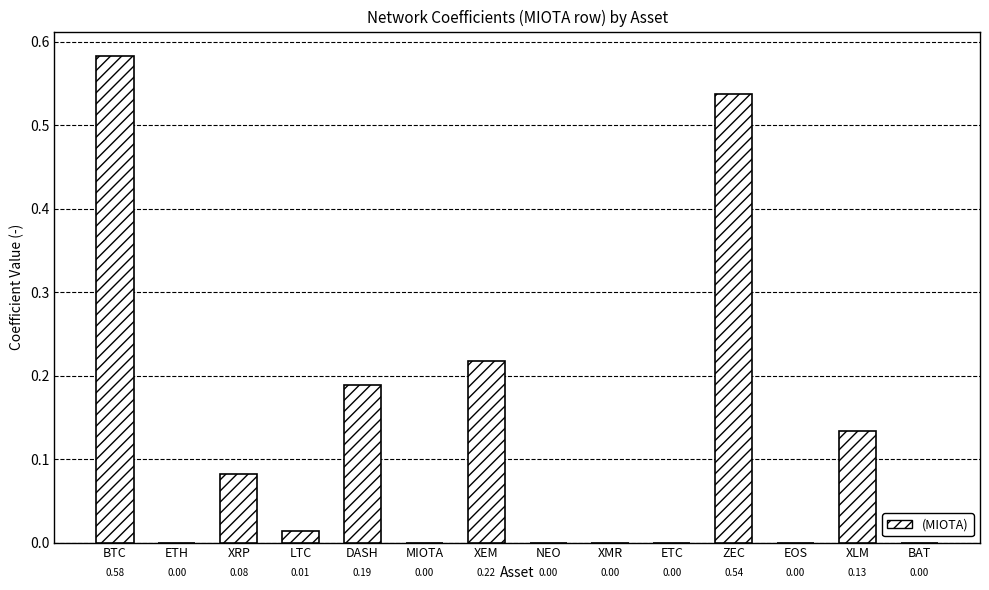

Are the bars horizontal?

No